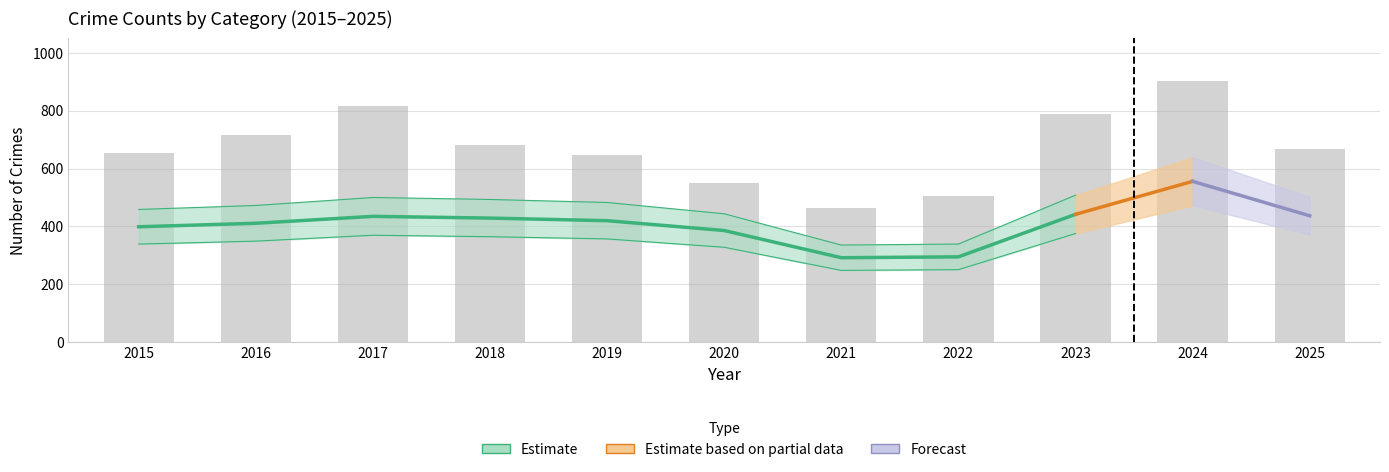

Rank the categories by value from lowest to highest.

2021, 2022, 2020, 2019, 2015, 2025, 2018, 2016, 2023, 2017, 2024